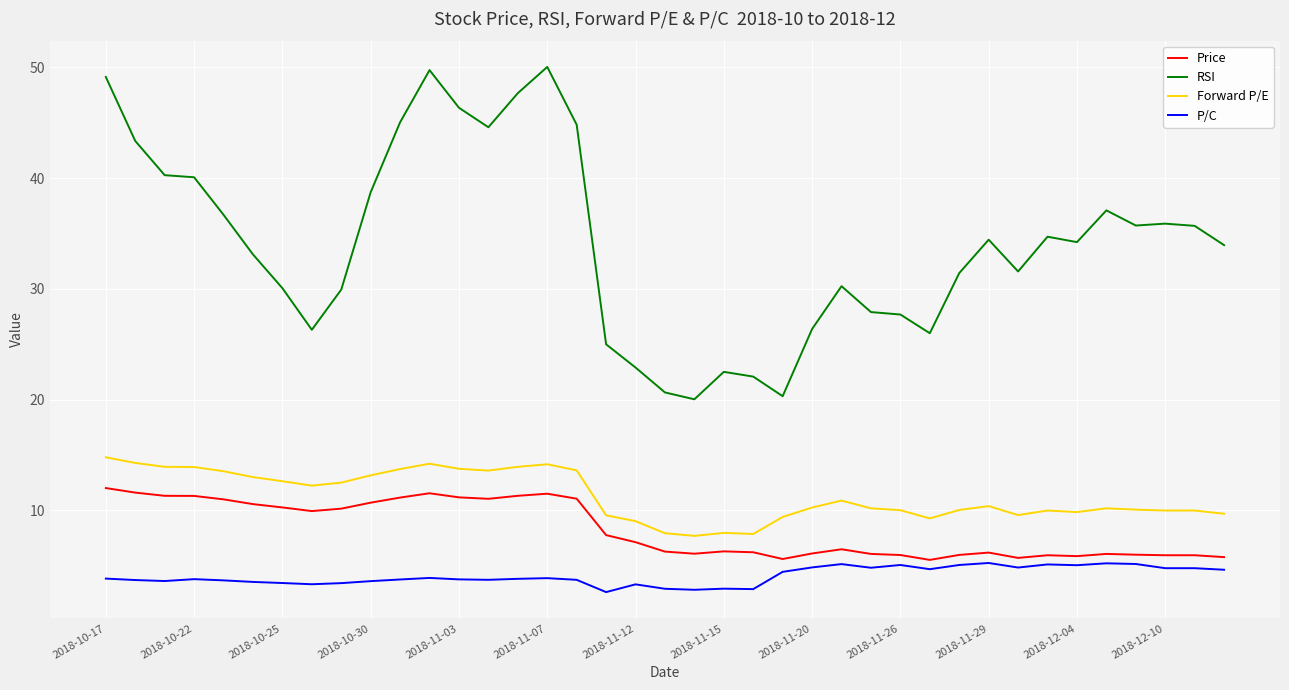

Does the chart display data point markers on the line(s)?

No